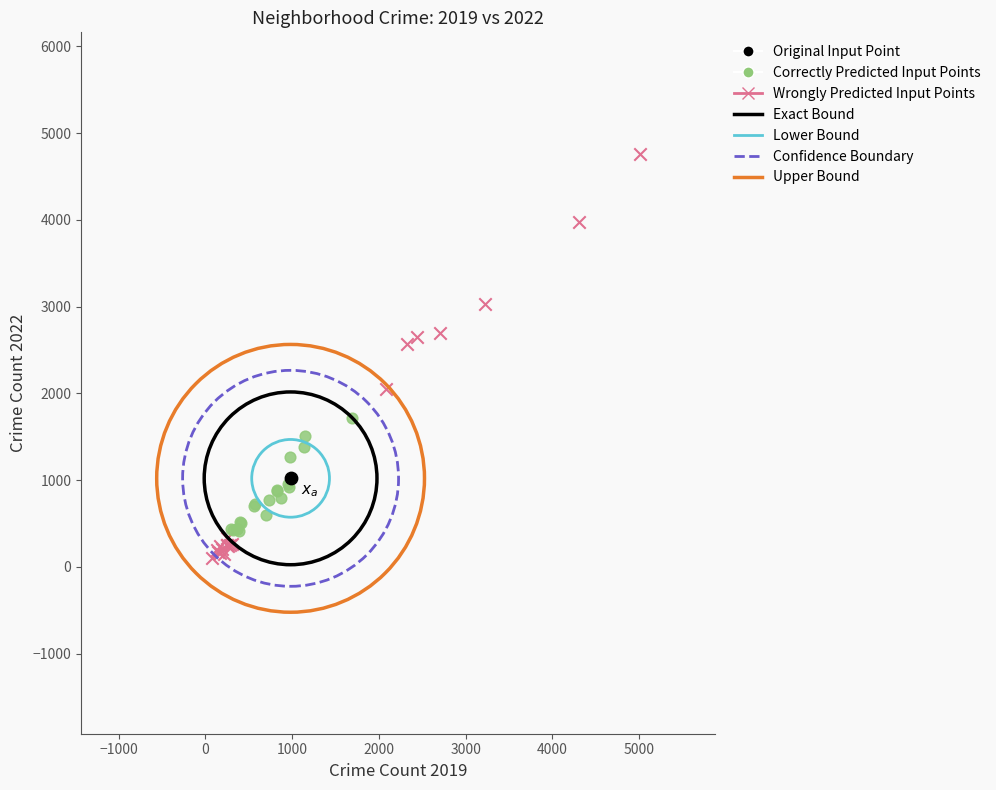

Which series reaches the minimum Y coordinate?

Wrongly Predicted Input Points